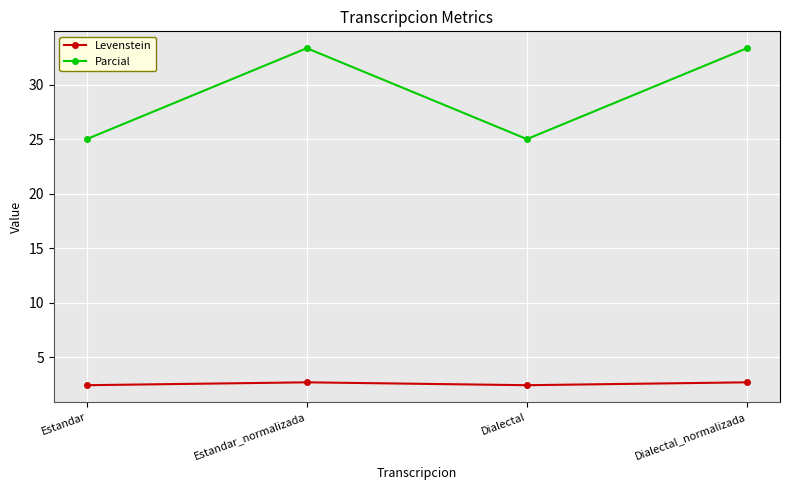

What is the maximum value shown in the chart?

33.3